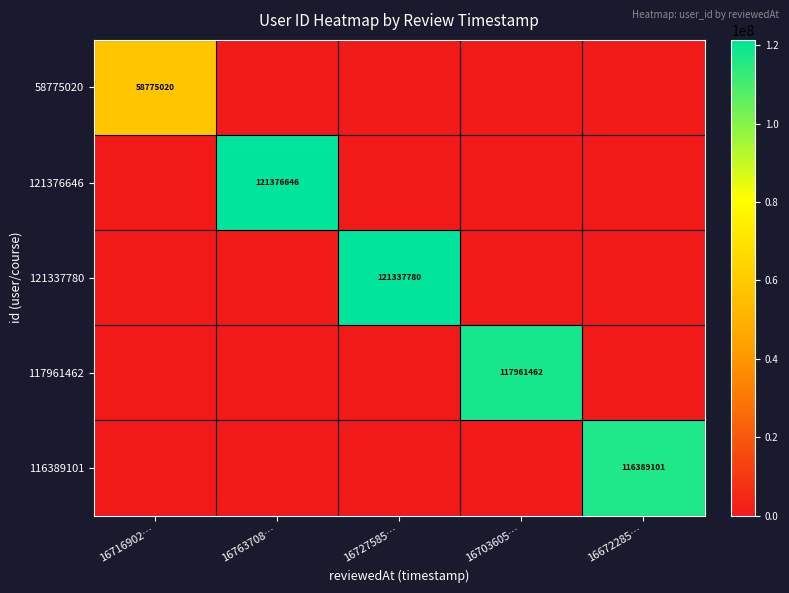

Between 16703605… and 16672285…, which is larger?

16703605…